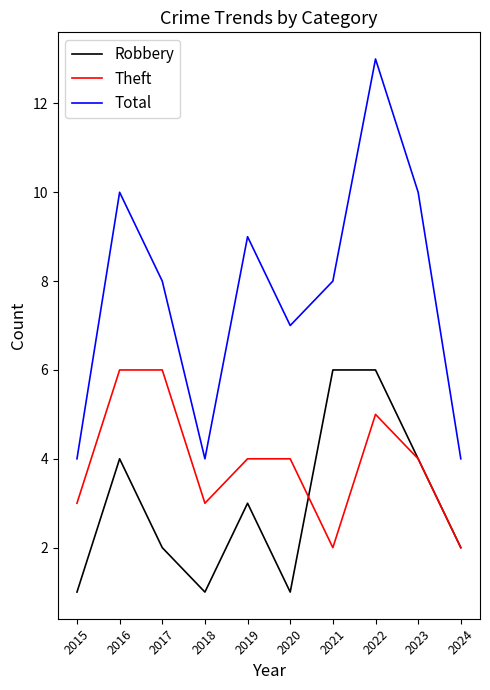

Is the value of Total at 2019 greater than the value of Robbery at 2018?

Yes